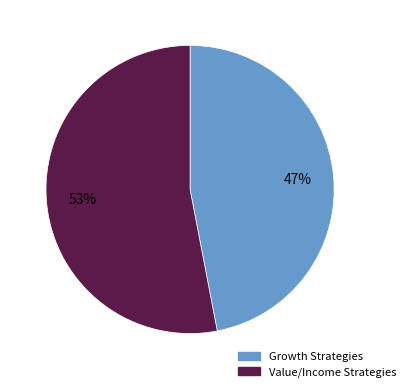

Is there any slice that represents more than half of the pie?

Yes